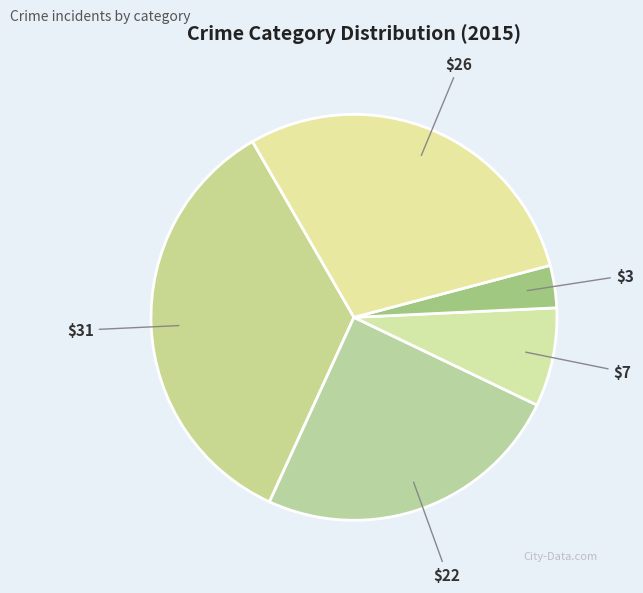

How many segments does this pie chart have?

5